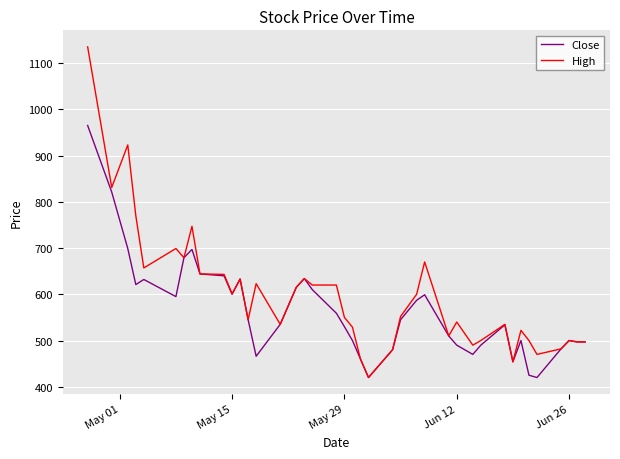

What is the sum of all High values?

23912